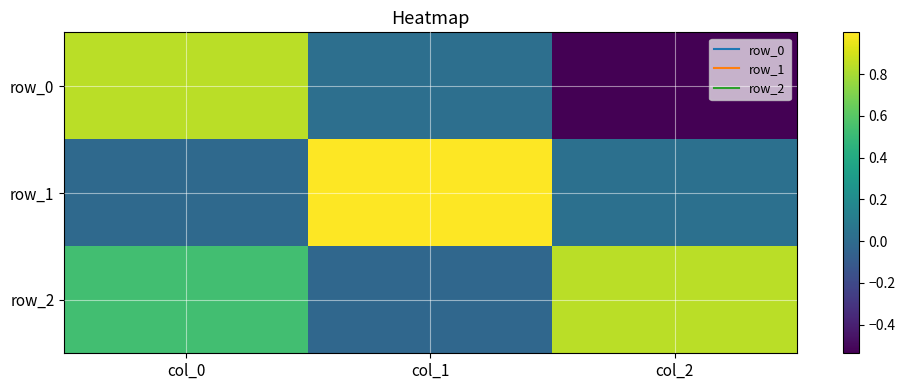

What is the average value of the row_0 series?

0.1